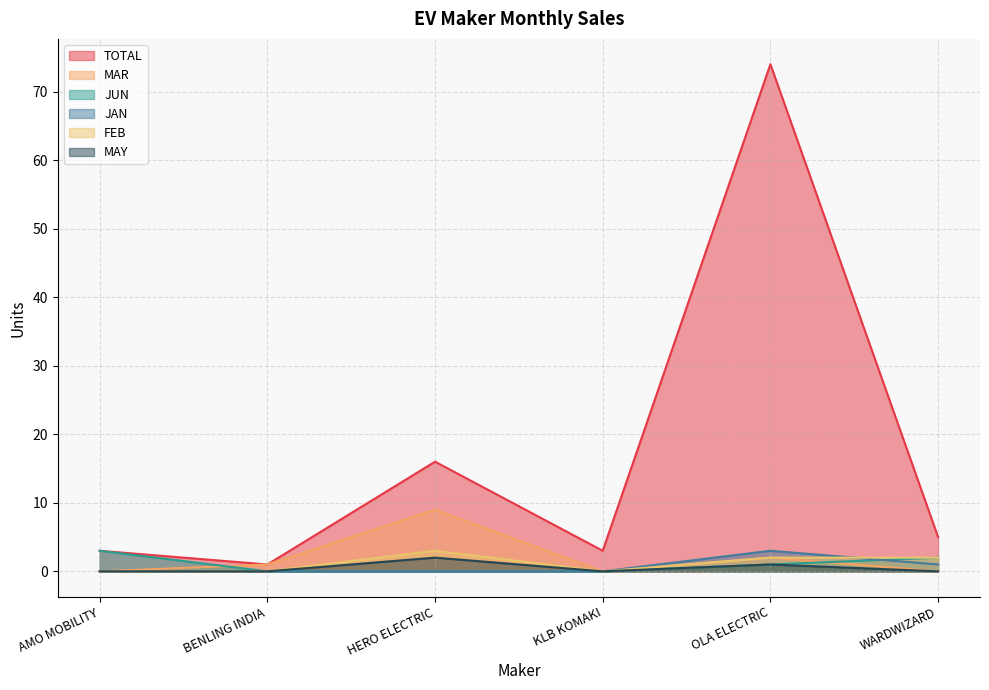

What is the sum of all JAN values?

4